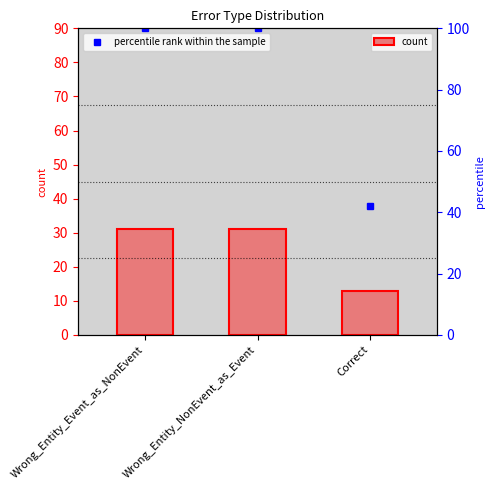

The chart shows a value of 31 at Wrong_Entity_Event_as_NonEvent. True or false?

True